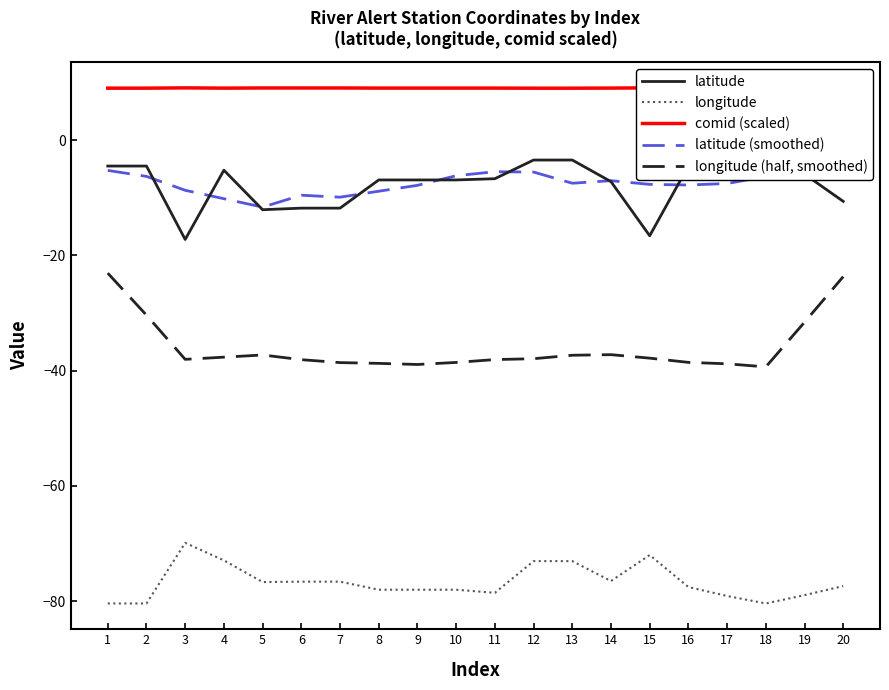

Does the chart display data point markers on the line(s)?

No